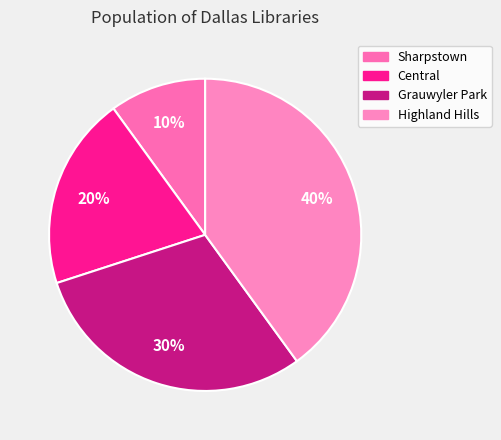

Is the sum of Highland Hills and Central greater than half?

Yes